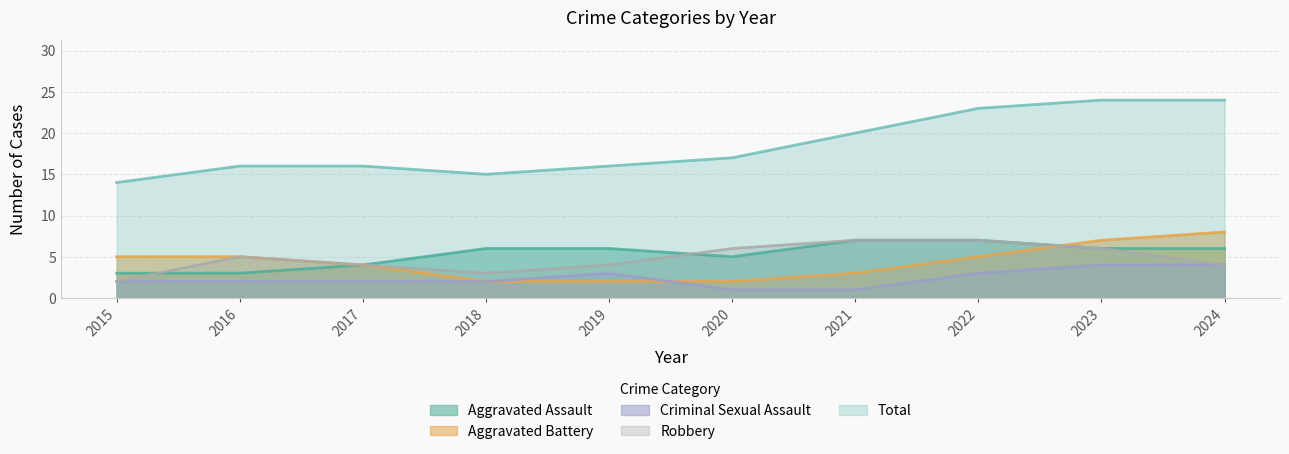

What is the difference between the Aggravated Battery values at 2019 and 2017?

2